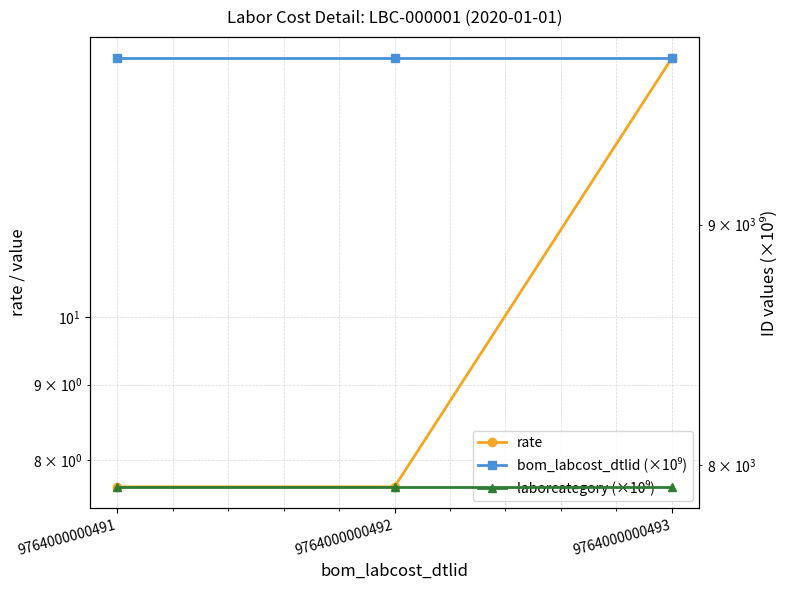

What are all the series names shown in the legend?

rate, bom_labcost_dtlid (×10⁹), laborcategory (×10⁹)